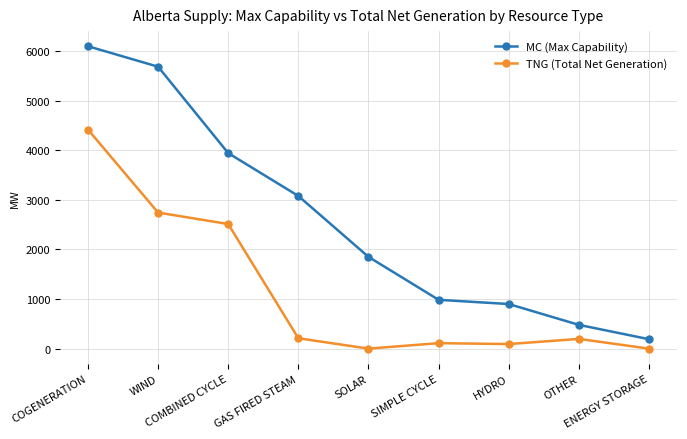

The MC (Max Capability) series shows 1850 at SOLAR. True or false?

True